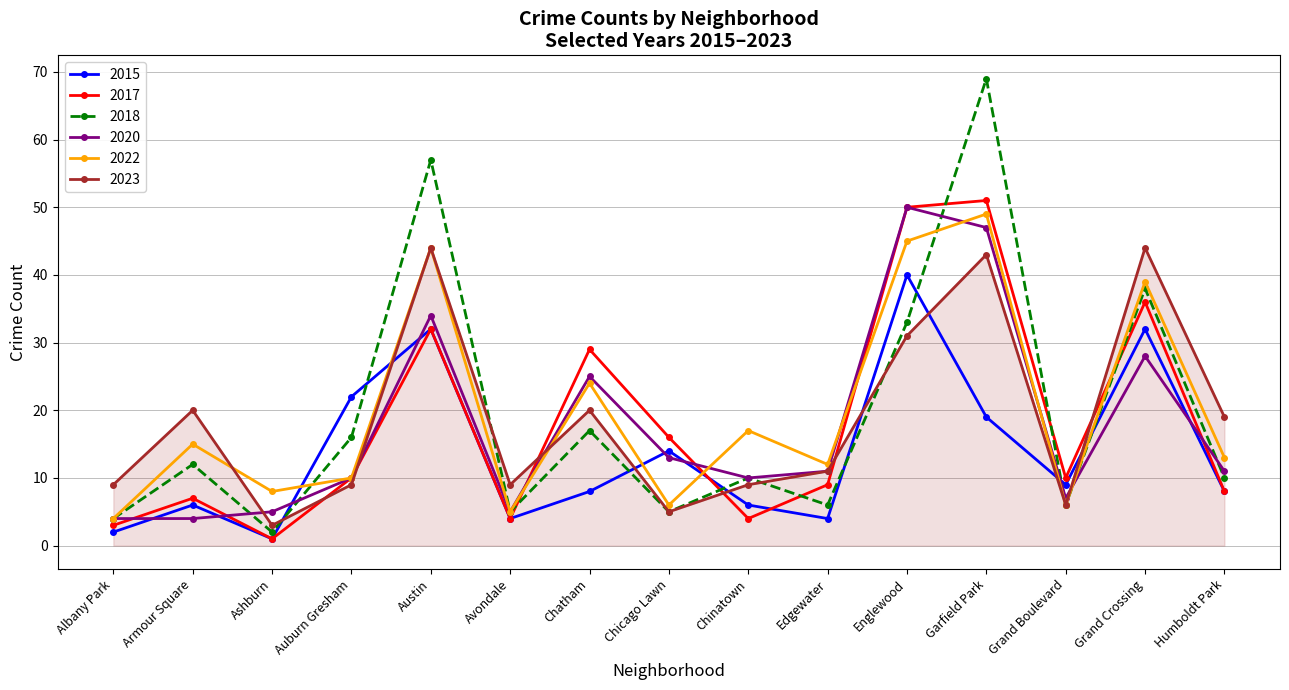

After their last crossing, which series has the higher values: 2023 or 2015?

2023